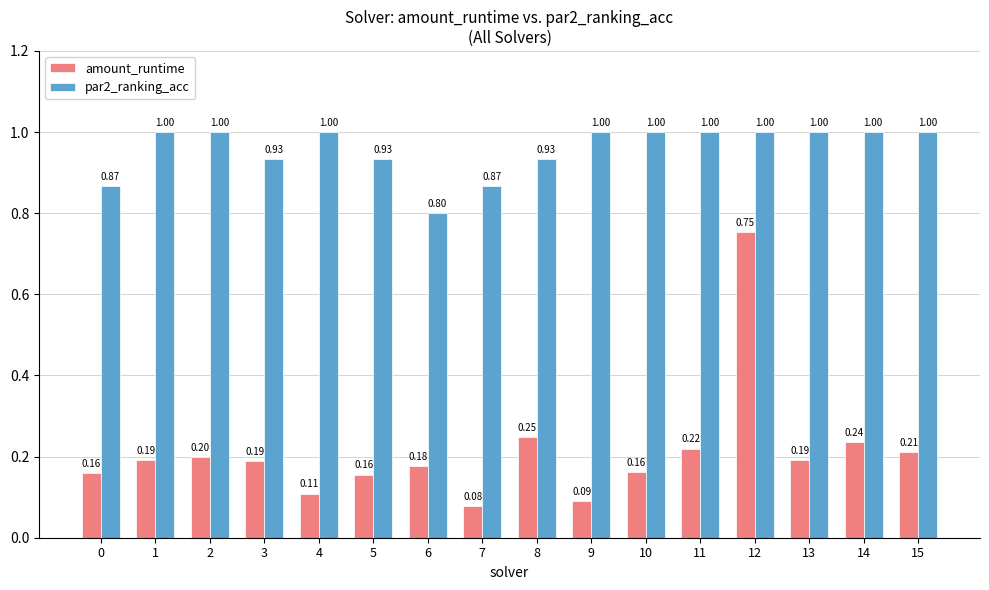

Where is par2_ranking_acc nearest to the value 0?

6